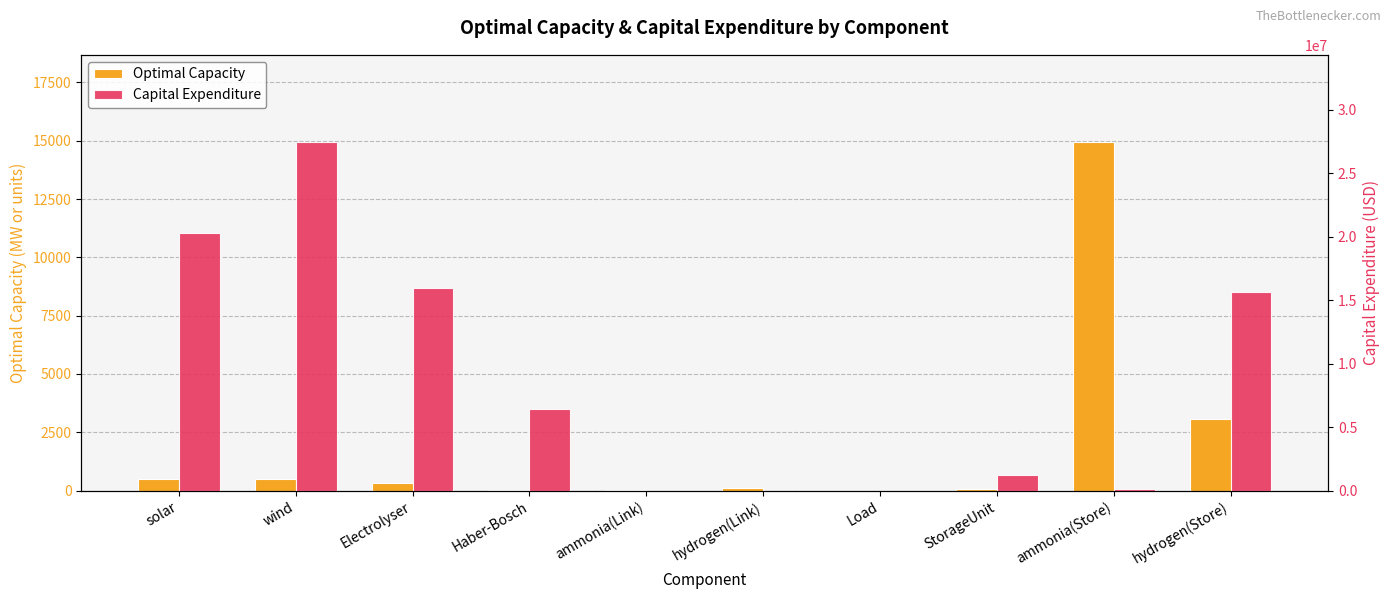

How many positive values does the Capital Expenditure series have?

7